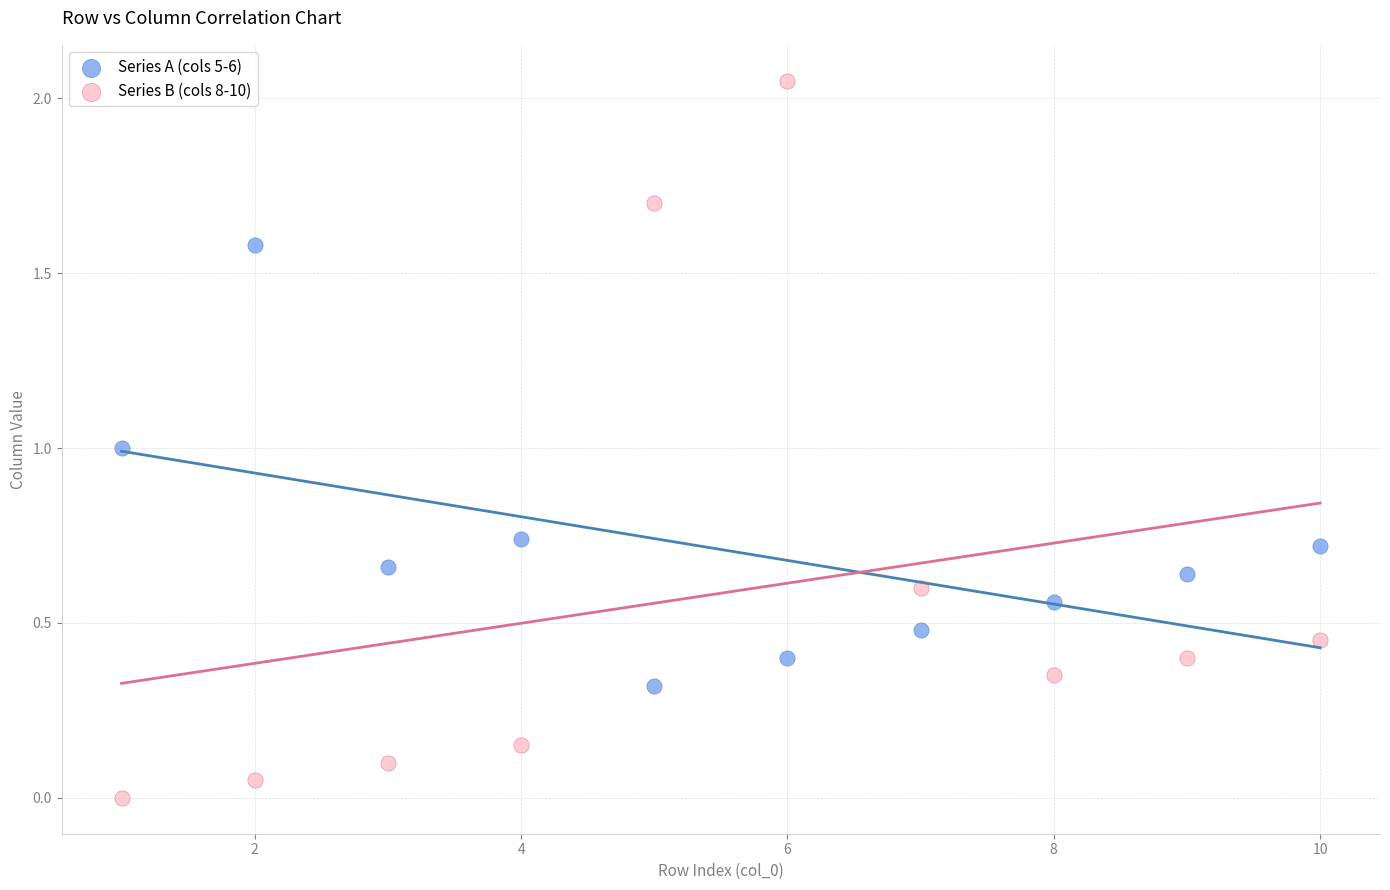

Across all data points, what is the range of X values (max minus min)?

9.0